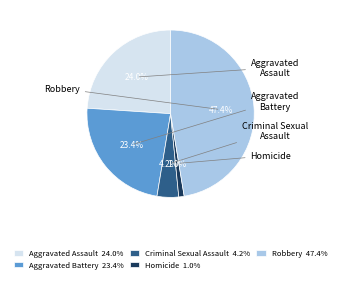

Does Aggravated Battery account for over 50% of the chart?

No